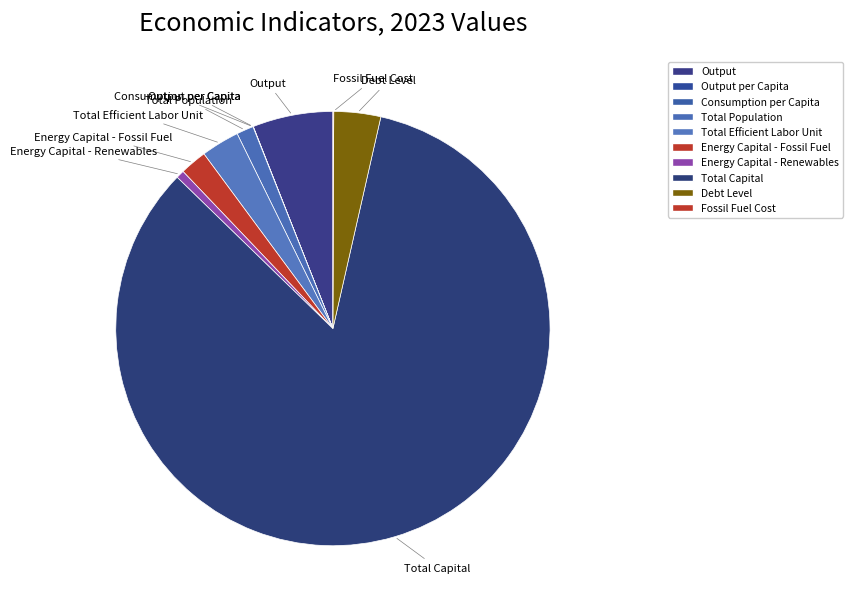

Rank the categories by value from lowest to highest.

Consumption per Capita, Output per Capita, Fossil Fuel Cost, Energy Capital - Renewables, Total Population, Energy Capital - Fossil Fuel, Total Efficient Labor Unit, Debt Level, Output, Total Capital